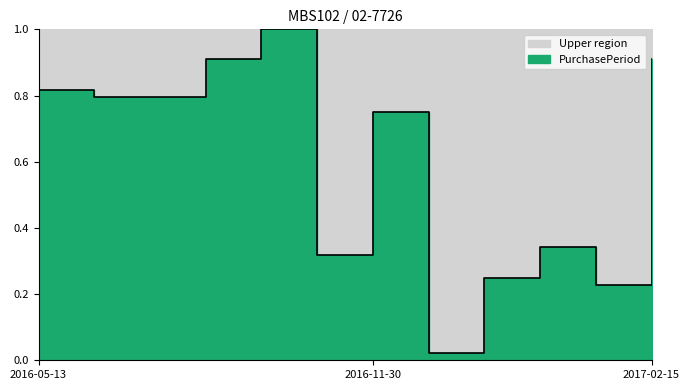

Where is the data nearest to the value 0?

2016-12-01